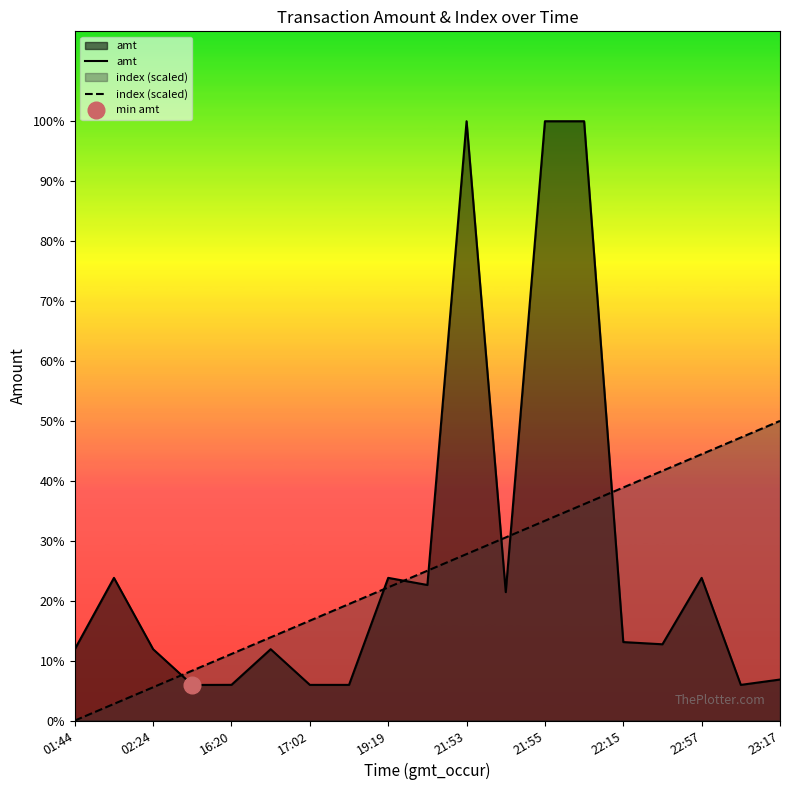

What position from the left is 22:57?

17